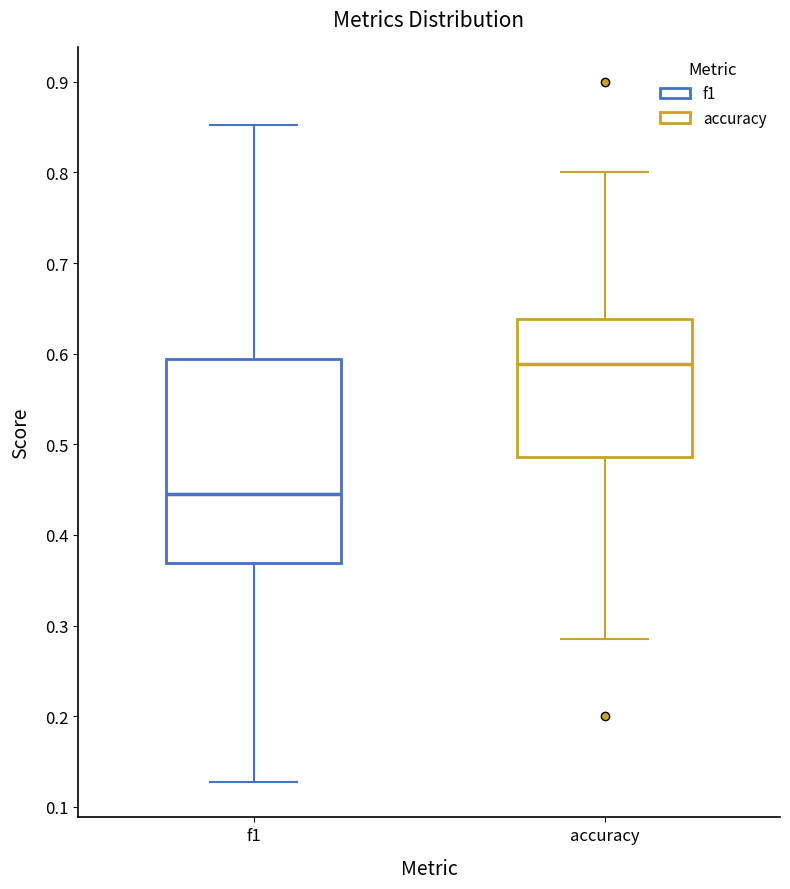

Where does the lower whisker of the box for f1 end on the y-axis? The values are not printed on the chart, so give them approximately, as read against the axis.

0.13